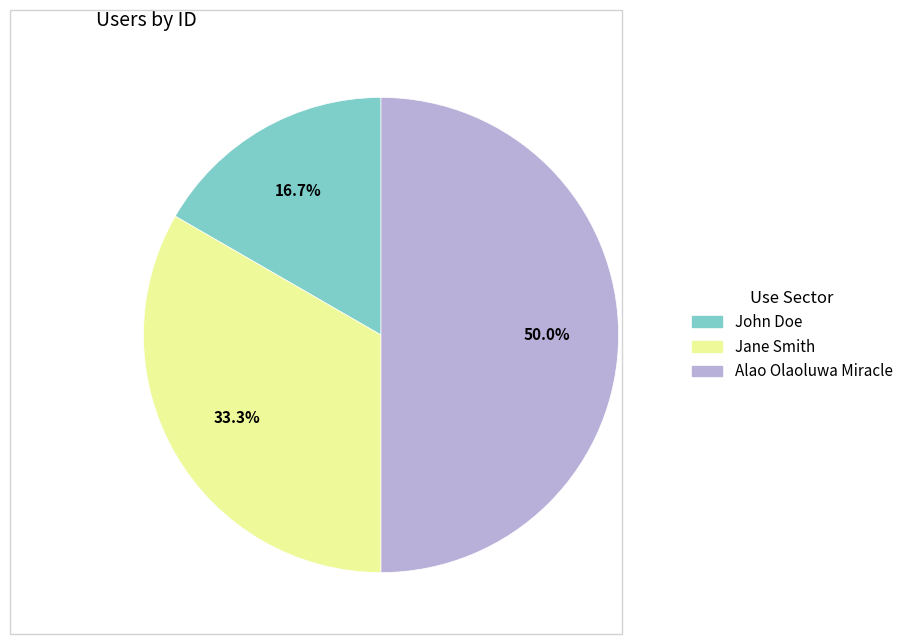

Rank the categories by value from highest to lowest.

Alao Olaoluwa Miracle, Jane Smith, John Doe